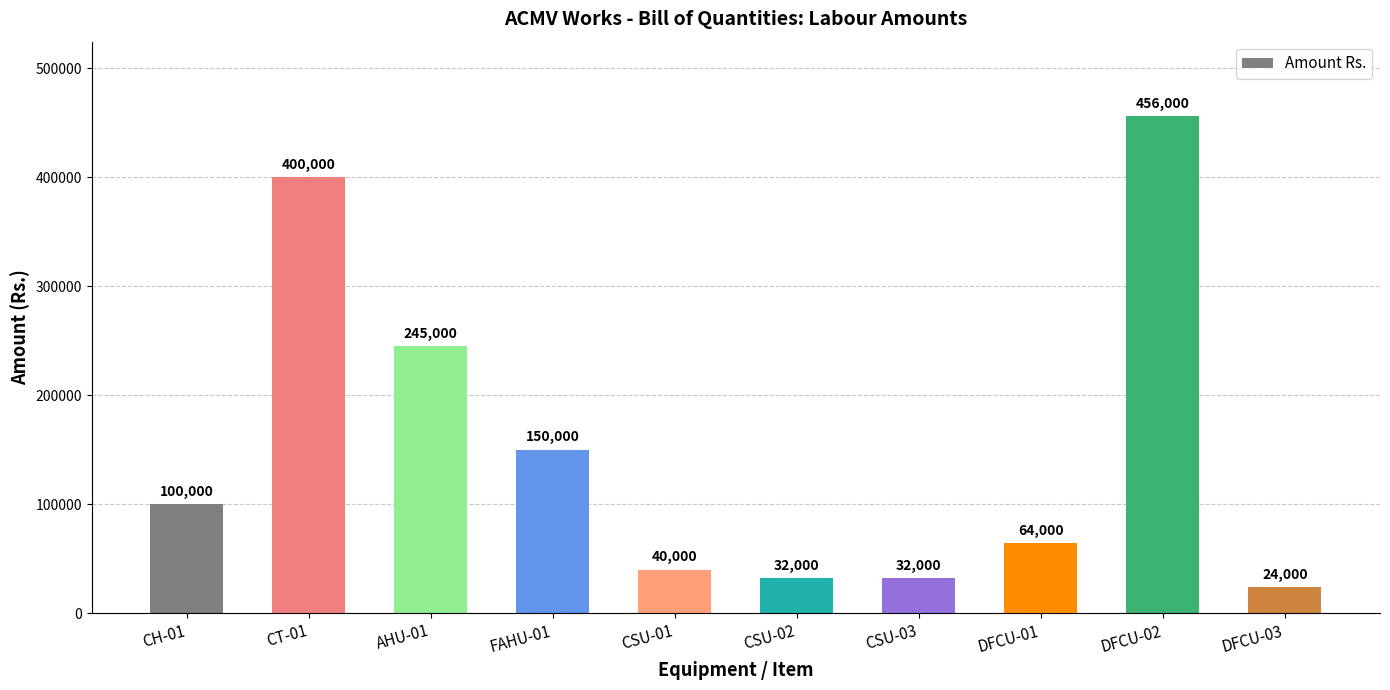

Approximately how many times larger is the value at CSU-02 compared to CSU-01?

0.8